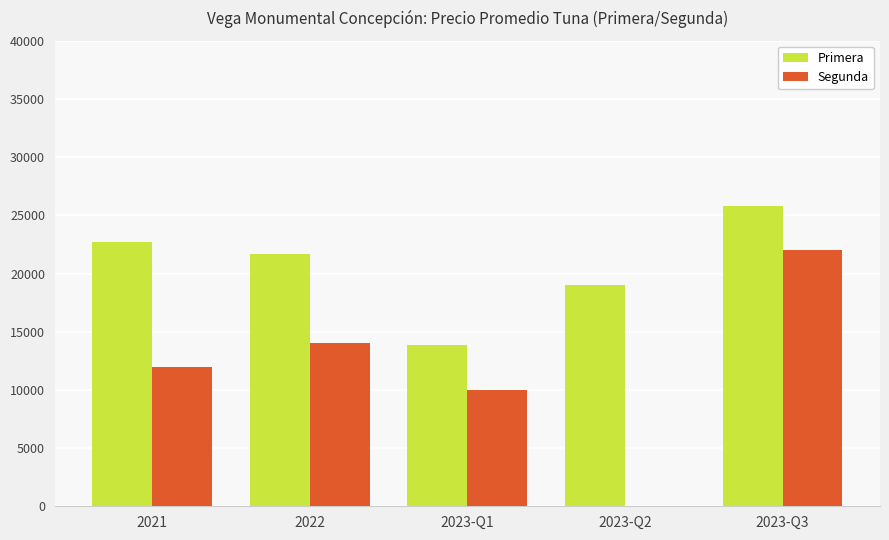

At which label does Segunda reach its peak?

2023-Q3